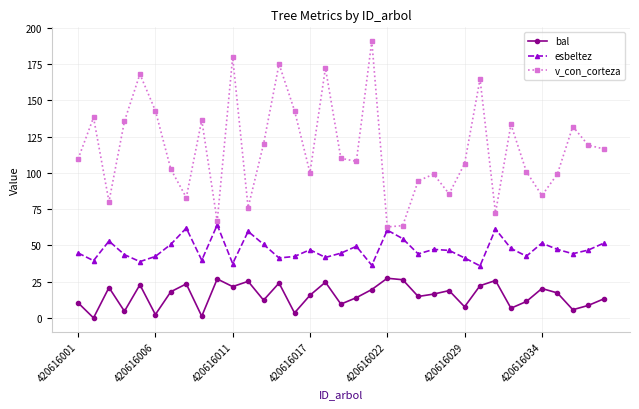

What is the maximum value for esbeltez?

64.1